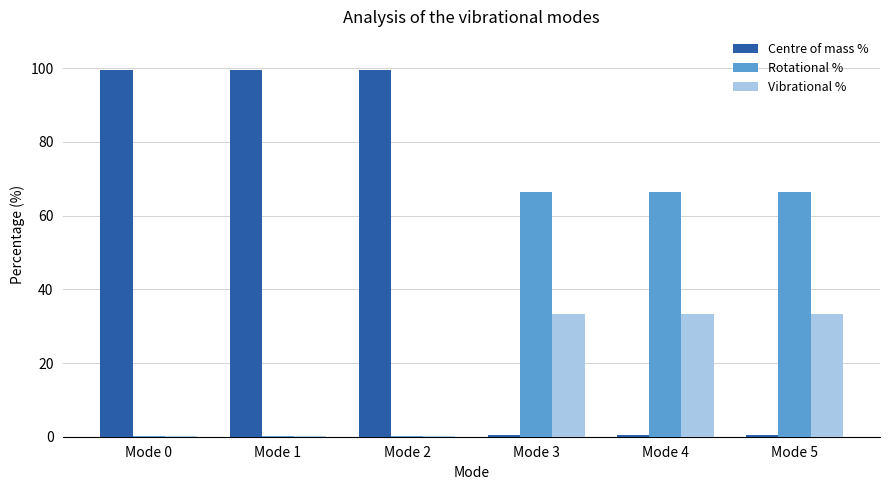

What value does the Centre of mass % series have at Mode 1?

99.6